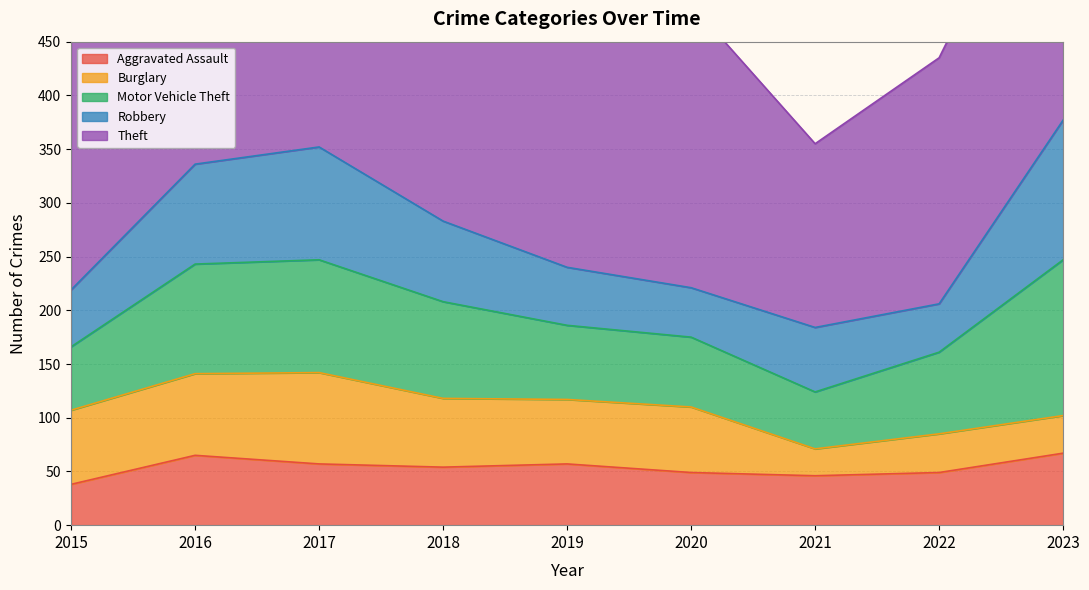

Is it true that Robbery equals 45 at 2022?

True